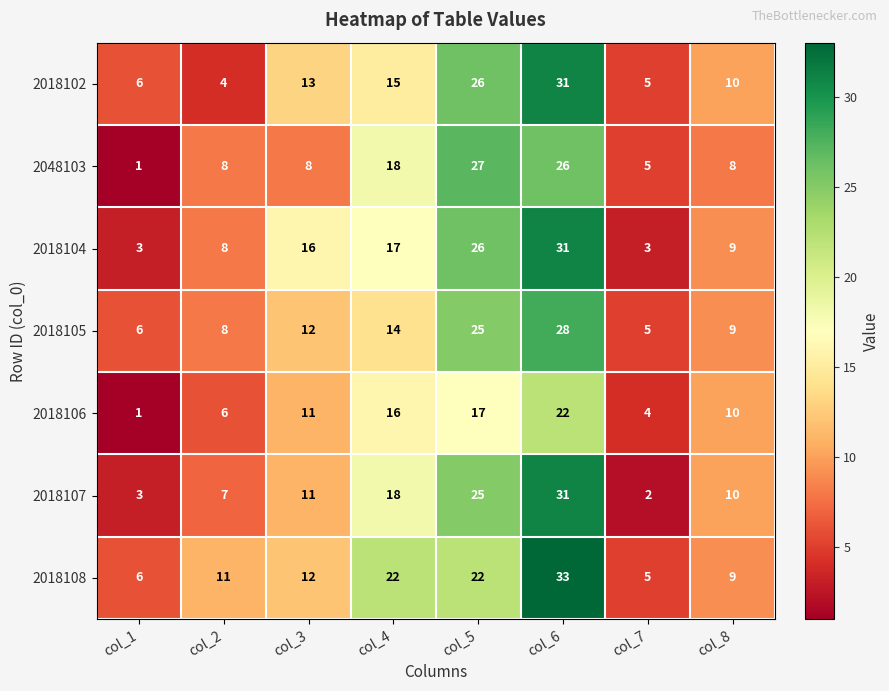

Which series has the largest range (max minus min)?

2018107